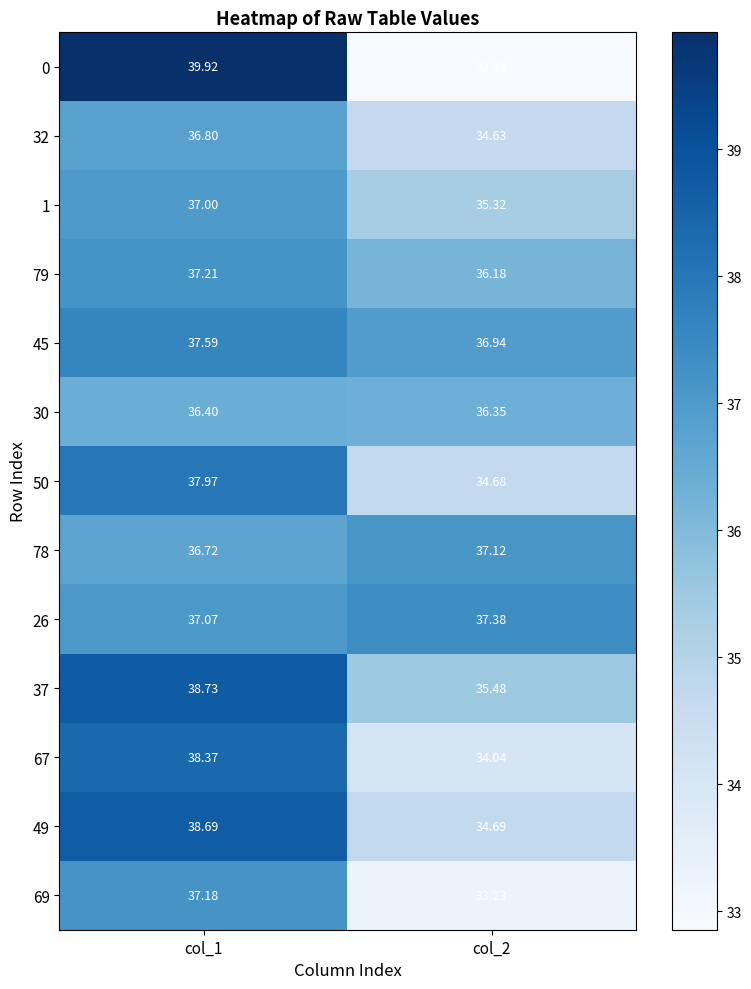

Is the value of 30 at col_1 greater than the value of 67 at col_1?

No